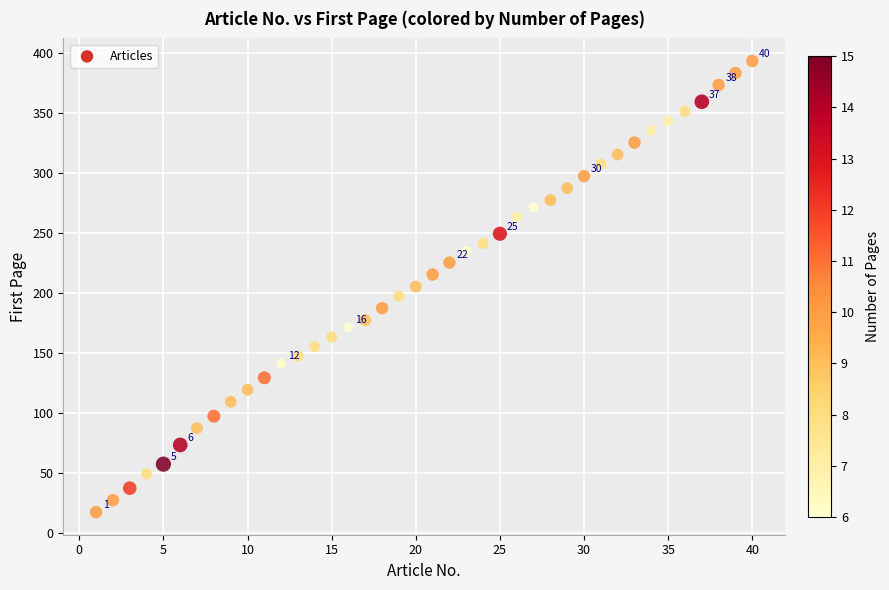

What is the range of Y values (max minus min)?

376